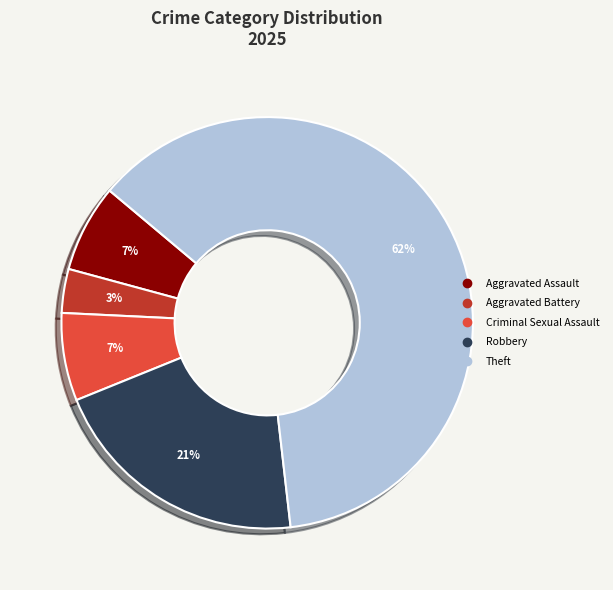

Does any single category account for the majority?

Yes